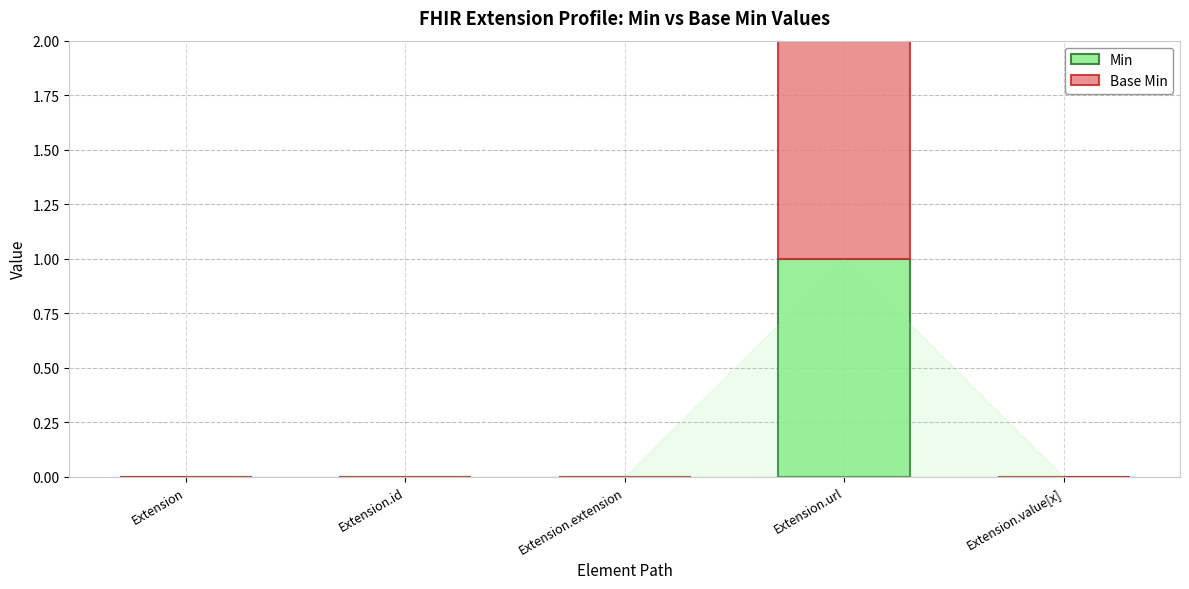

Count the number of categories in the chart.

5